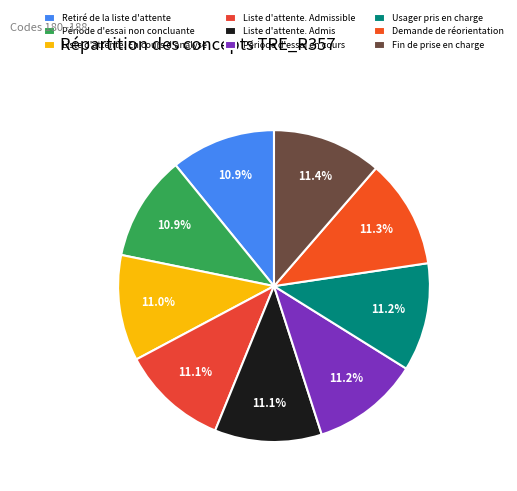

What percentage is the Liste d'attente. Admis slice, to the nearest percent?

11%